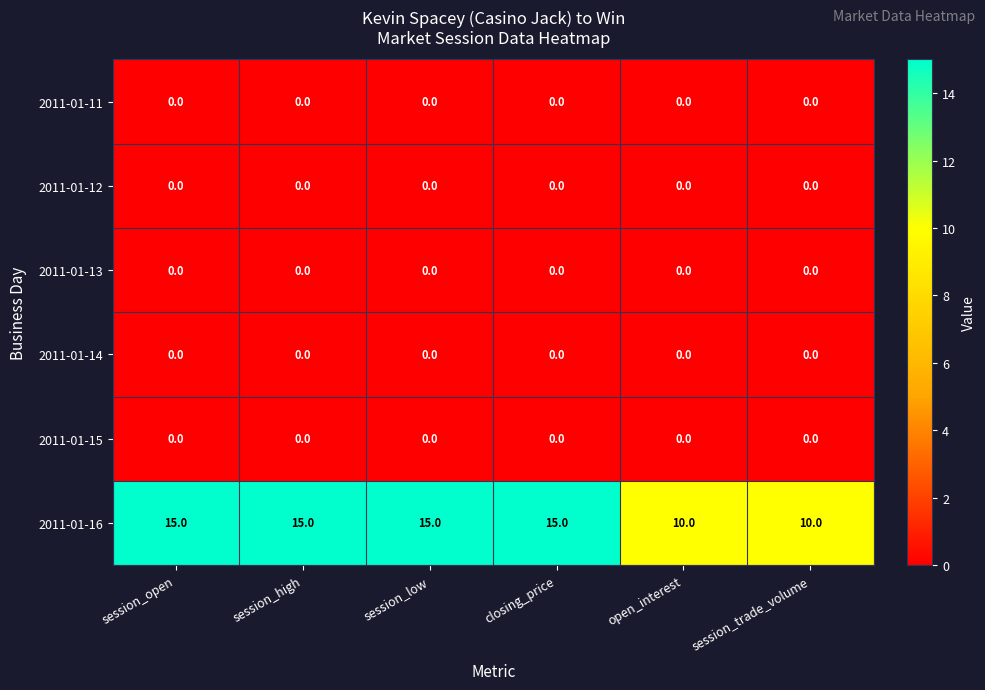

Which series changed the most between closing_price and open_interest?

2011-01-16